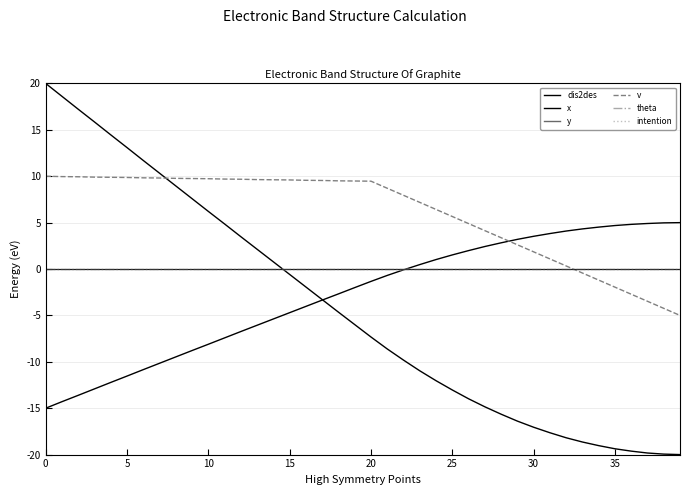

Which series has the largest total across all categories?

v